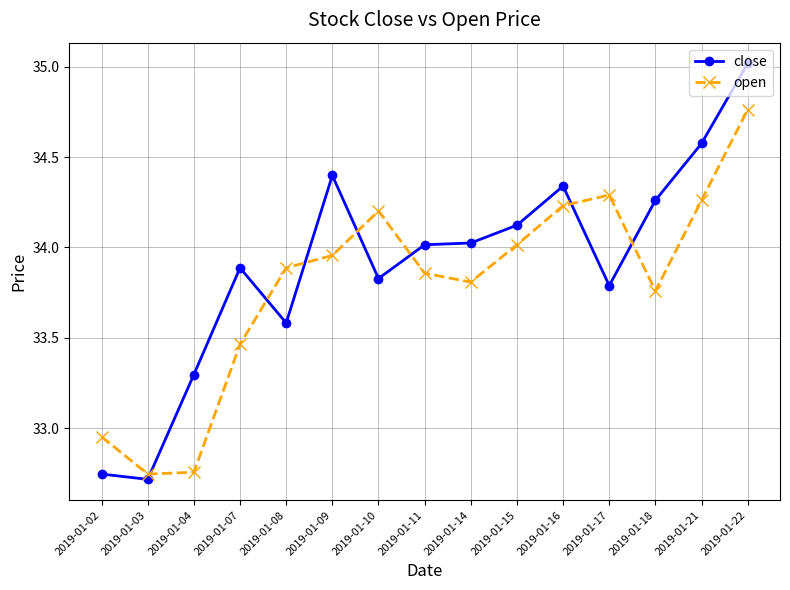

Does the chart have visible grid lines?

Yes